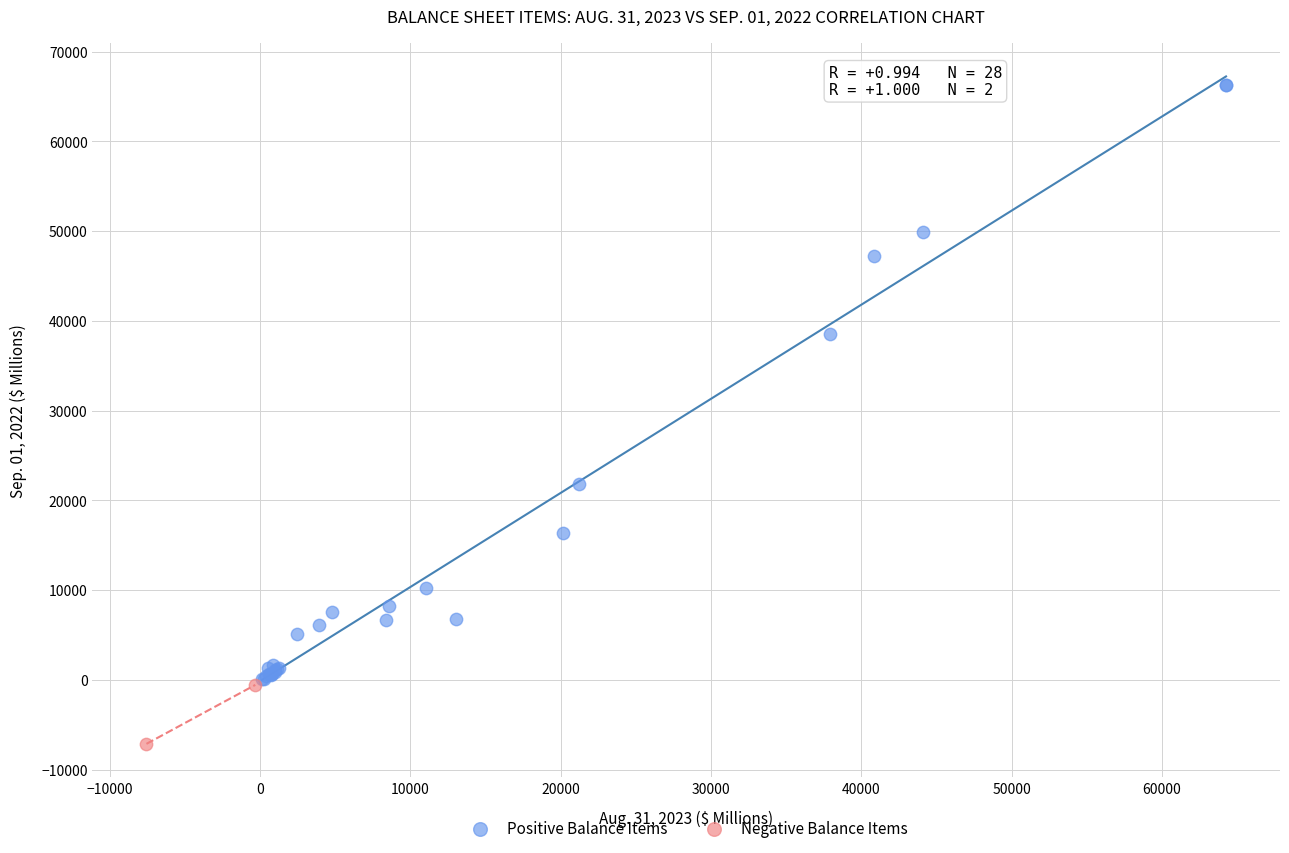

Which series contains the lowest Y value?

Negative Balance Items